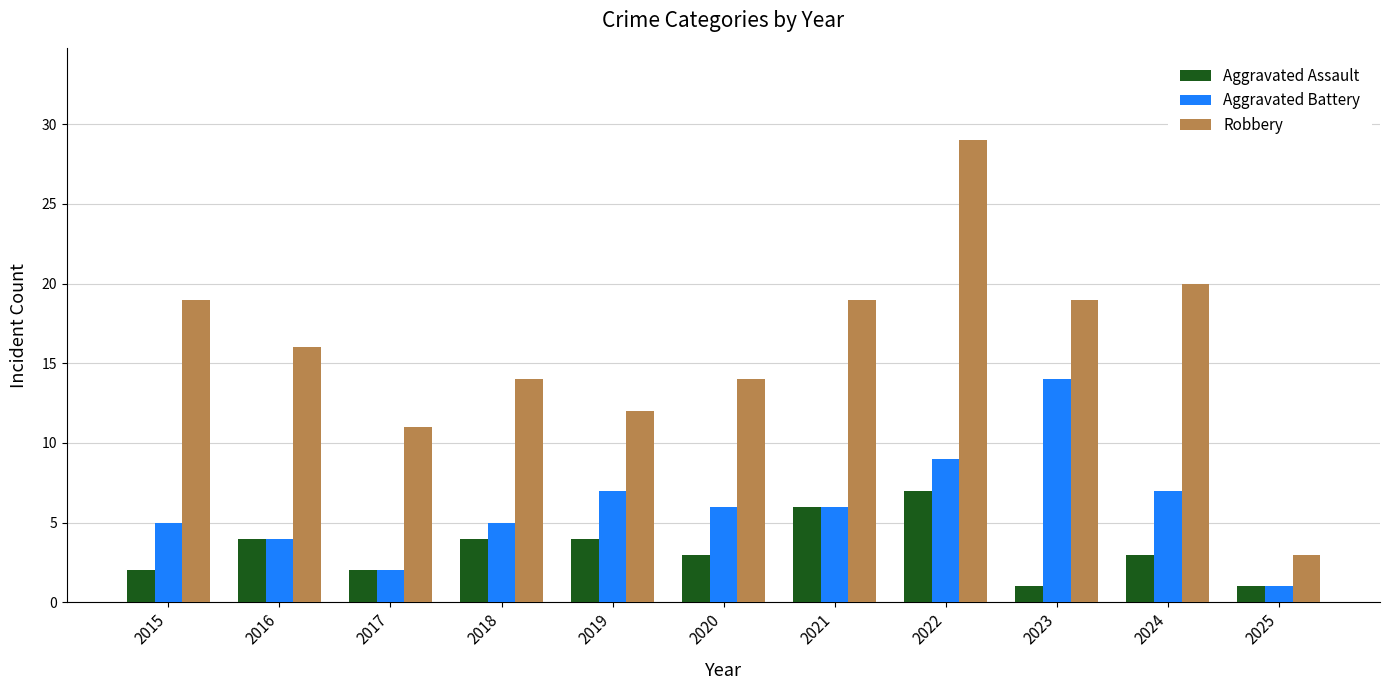

Reading right to left, extract all data points from this chart.

Aggravated Assault: 2025=1	2024=3	2023=1	2022=7	2021=6	2020=3	2019=4	2018=4	2017=2	2016=4	2015=2
Aggravated Battery: 2025=1	2024=7	2023=14	2022=9	2021=6	2020=6	2019=7	2018=5	2017=2	2016=4	2015=5
Robbery: 2025=3	2024=20	2023=19	2022=29	2021=19	2020=14	2019=12	2018=14	2017=11	2016=16	2015=19